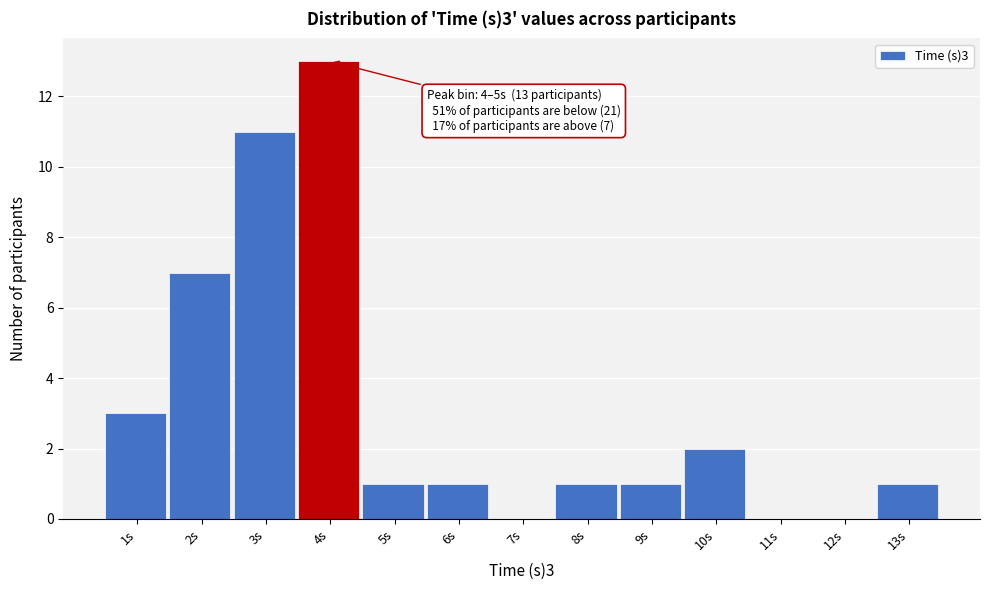

Reading right to left, list all the values displayed in this chart.

13s=1	12s=0	11s=0	10s=2	9s=1	8s=1	7s=0	6s=1	5s=1	4s=13	3s=11	2s=7	1s=3